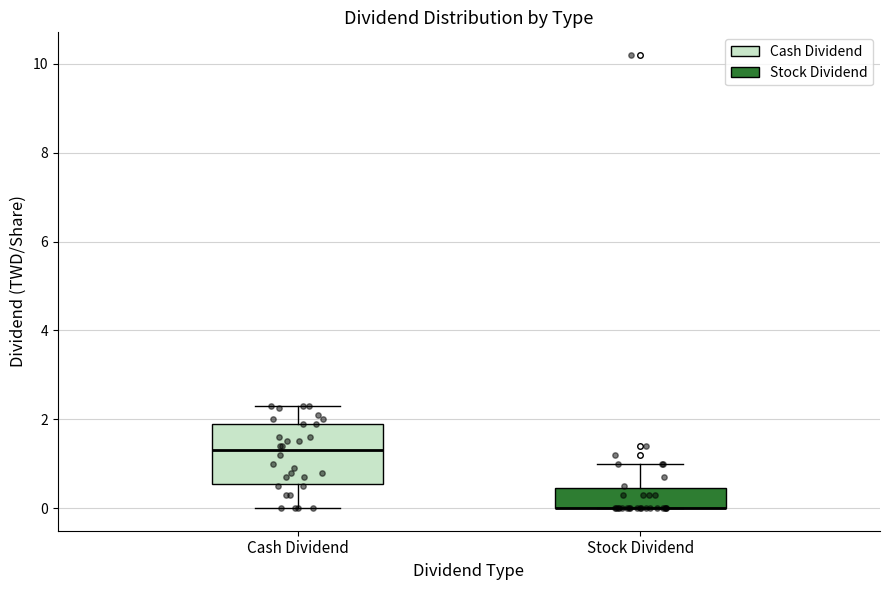

Reading left to right, read every box against the y-axis: the position of its median line, the range the box covers, and the ends of its whiskers. The values are not printed on the chart, so give them approximately, as read against the axis.

Cash Dividend: median 1.4, box 0.6 to 2.0, whiskers 0.0 to 2.4
Stock Dividend: median 0.0 (drawn on the box's lower edge), box 0.0 to 0.4, whiskers 0.0 to 1.0